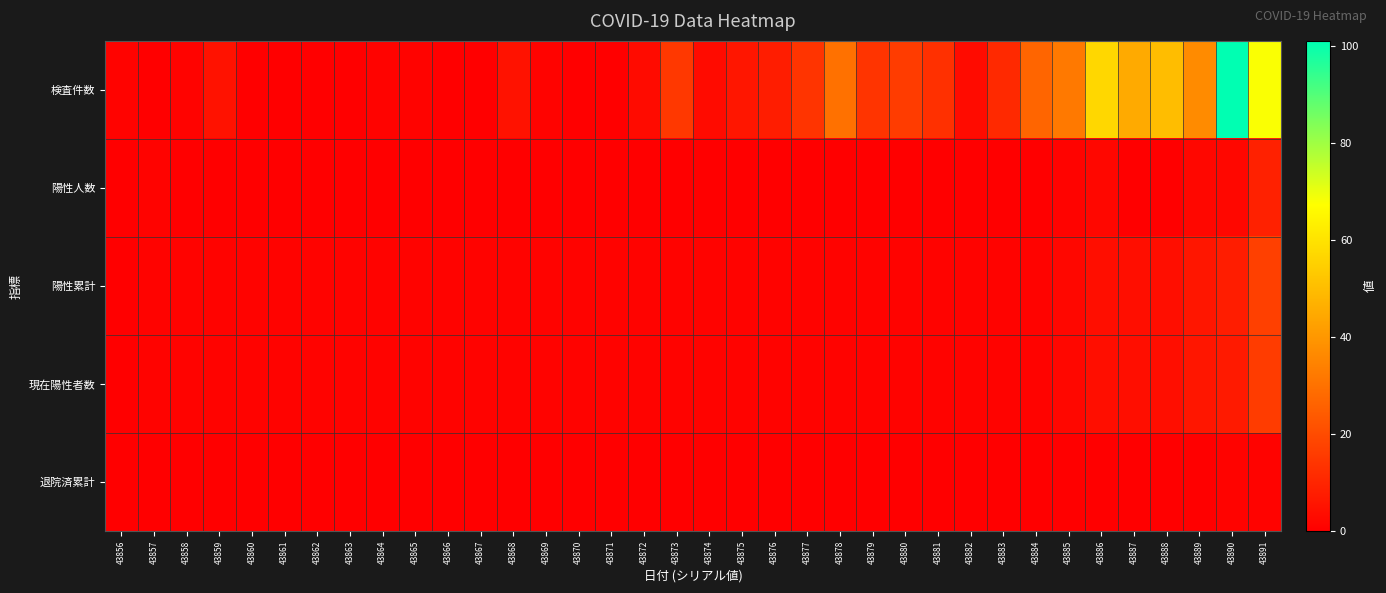

Rank the series at 43887 from highest to lowest value.

検査件数, 陽性累計, 現在陽性者数, 陽性人数, 退院済累計